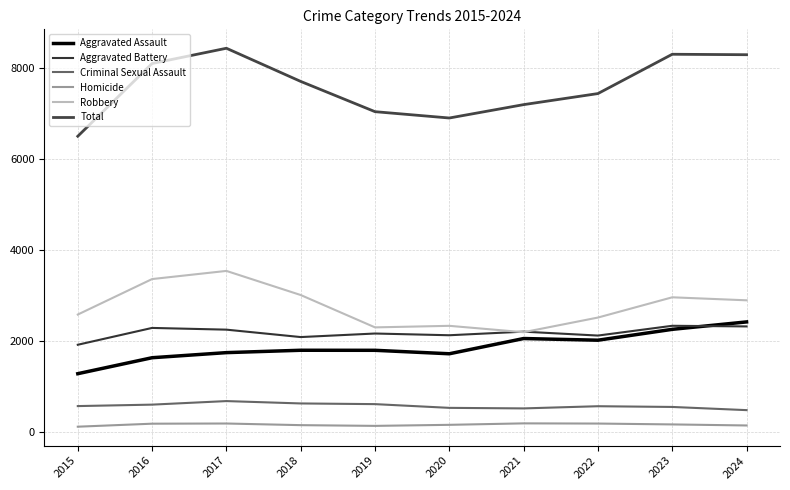

How many lines are shown in the chart?

6